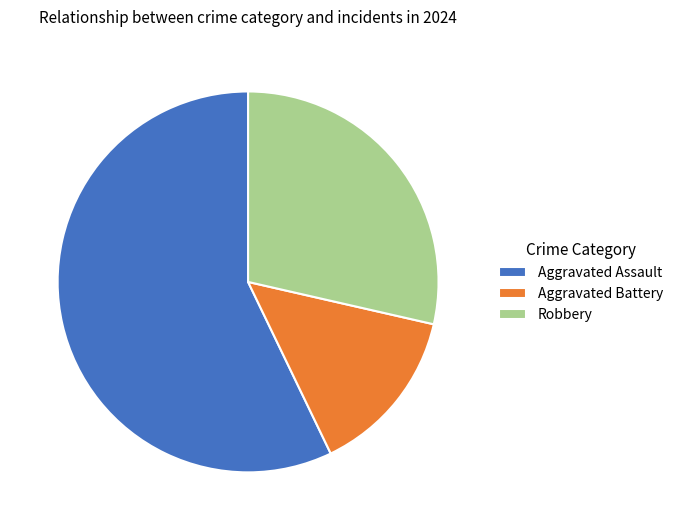

What is the ratio of the value at Aggravated Assault to the value at Aggravated Battery?

4.0